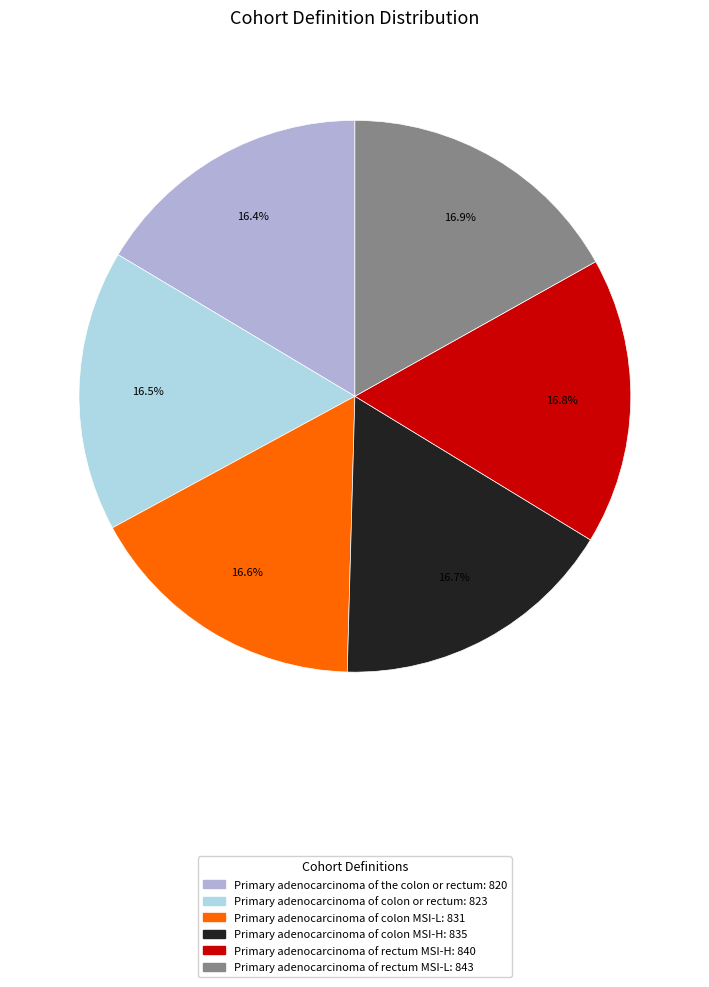

Approximately how many times larger is the value at Primary adenocarcinoma of colon MSI-H compared to Primary adenocarcinoma of colon MSI-L?

1.0